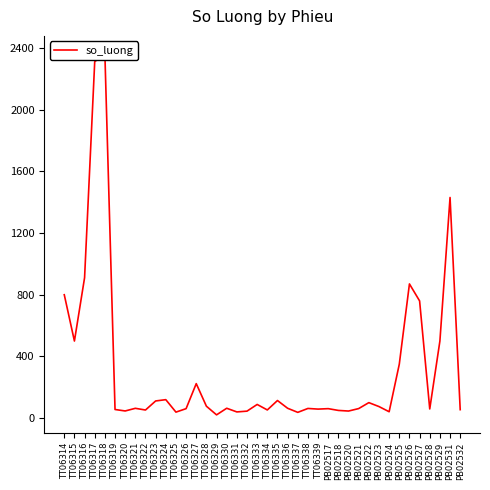

What is the minimum value shown in the chart?

21.8